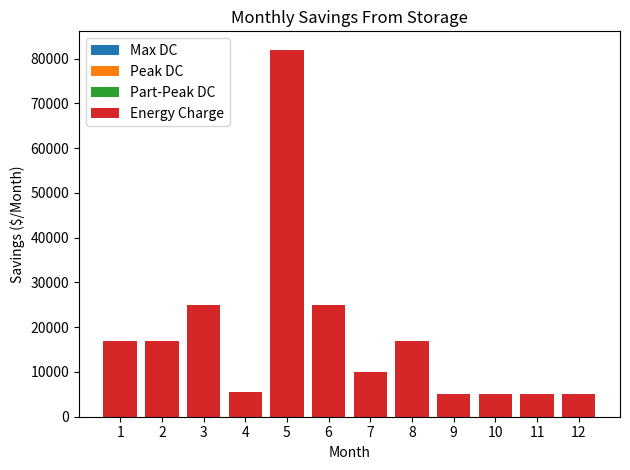

Is it true that the value at 12 is 5000?

True